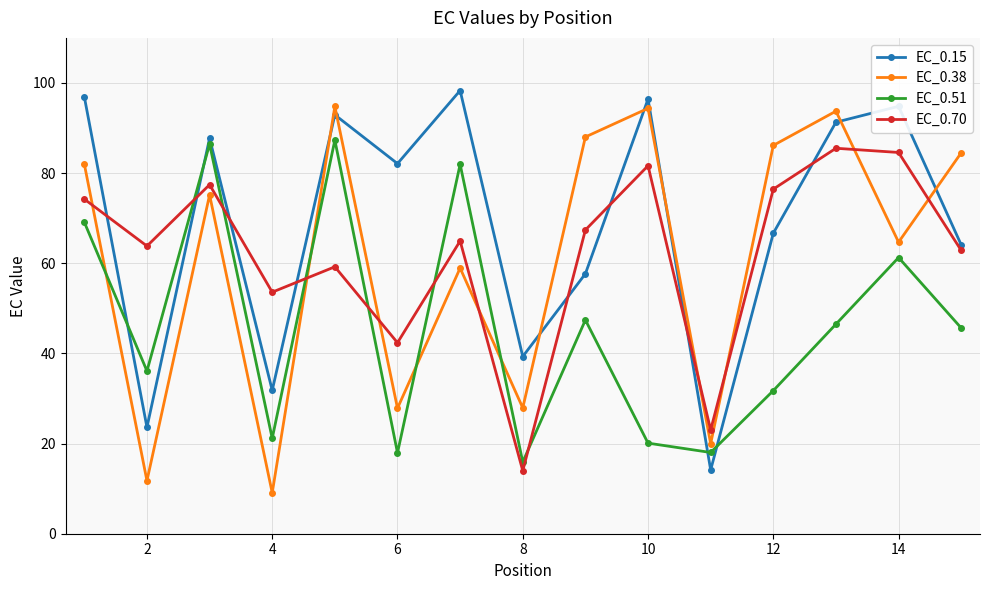

What is the value of the EC_0.15 point at the 14th from the left?

94.8